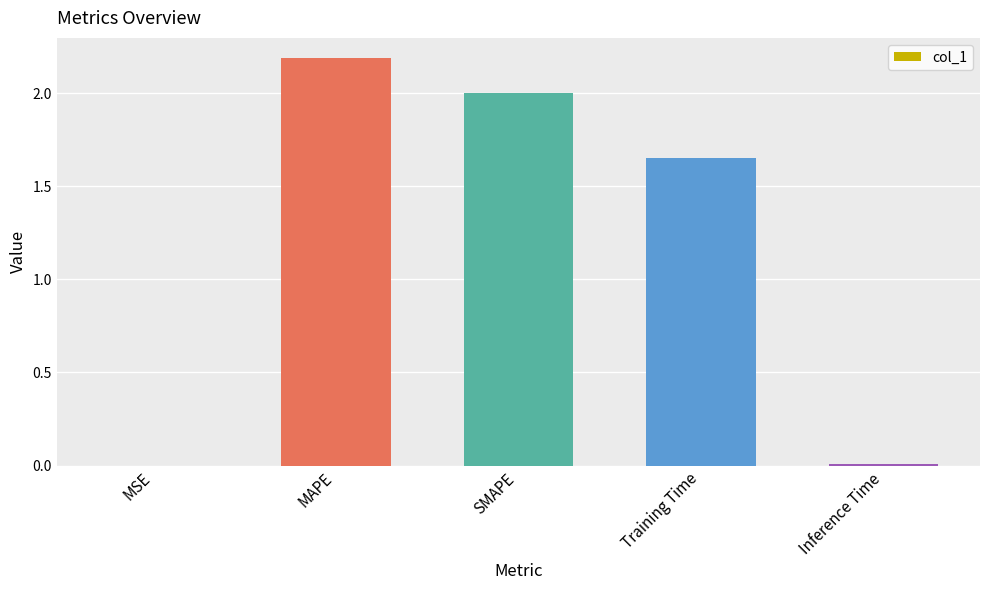

Is it true that the value at MAPE is 2.2?

True